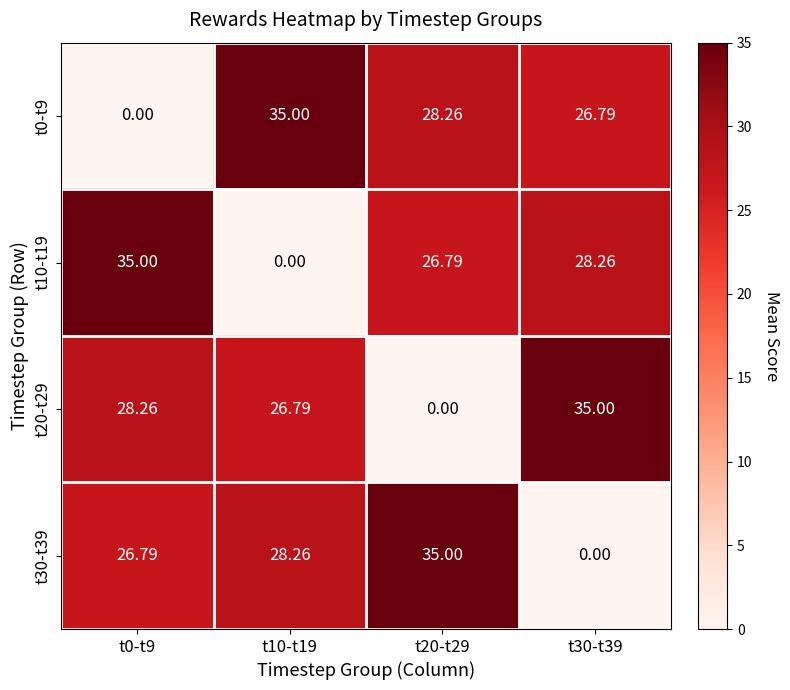

Is the value of t10-t19 at t0-t9 greater than the value of t20-t29 at t20-t29?

Yes